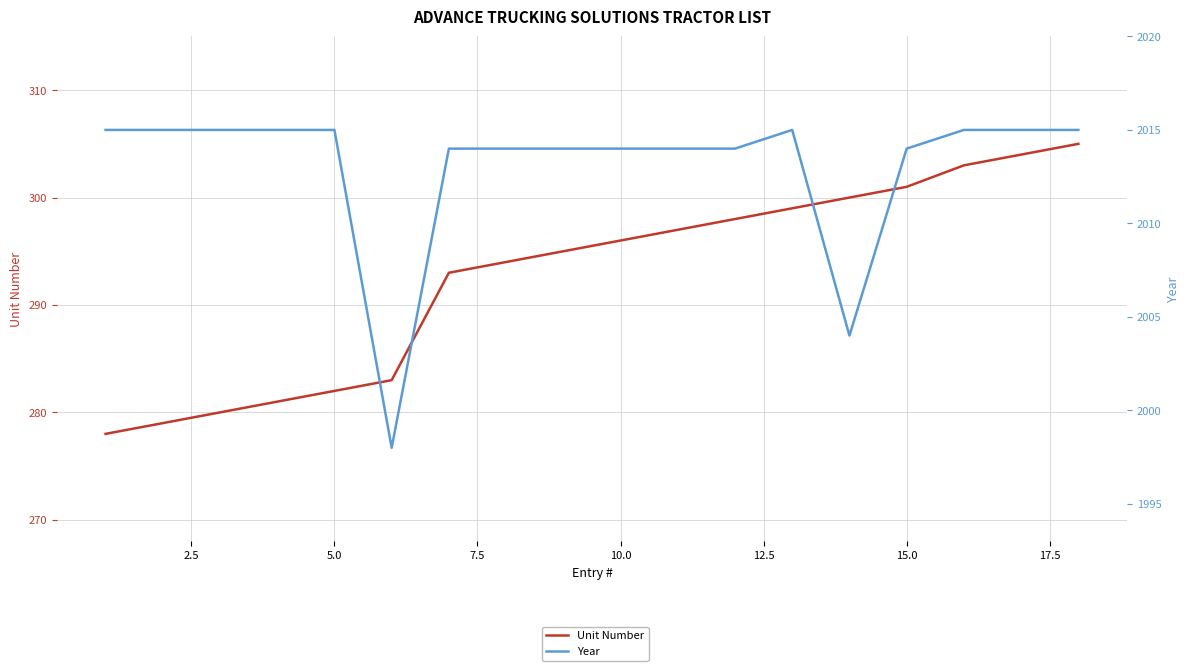

What is the lowest value of the Year series?

1998